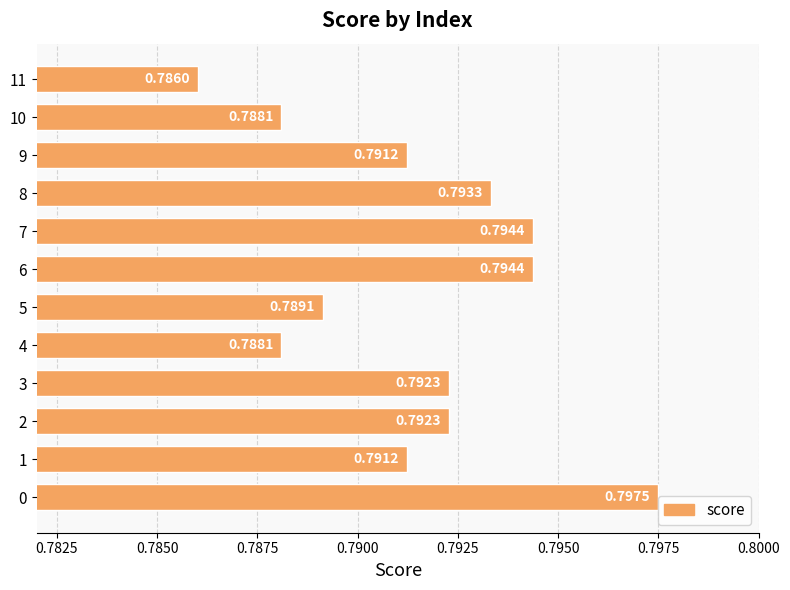

What is the average value?

0.8